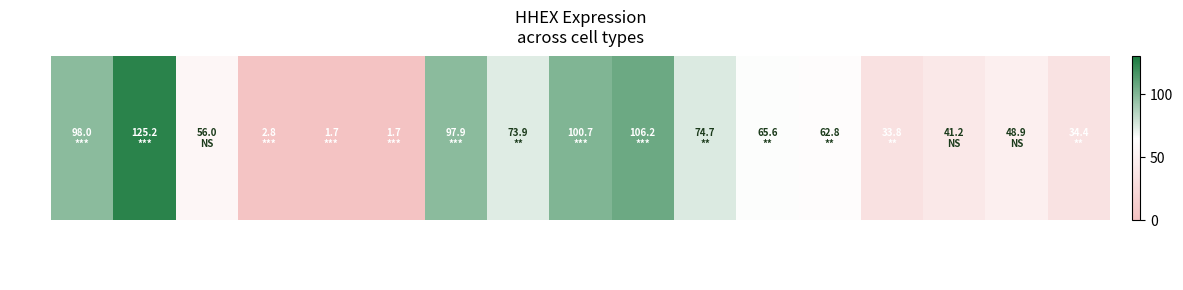

Reading left to right, list all the values displayed in this chart.

HD7_CD19=98.0	HD9_CD19=125.2	HD8_CD19=56.0	HD7_CD3=2.8	HD9_CD3=1.7	HD8_CD3=1.7	HD7_CD34=97.9	HD9_CD34=73.9	HD8_CD34=100.7	HD9_Mono=106.2	HD8_Mono=74.7	HD7_Neu=65.6	HD9_Neu=62.8	HD8_Neu=33.8	HD7_Pro=41.2	HD9_Pro=48.9	HD8_Pro=34.4